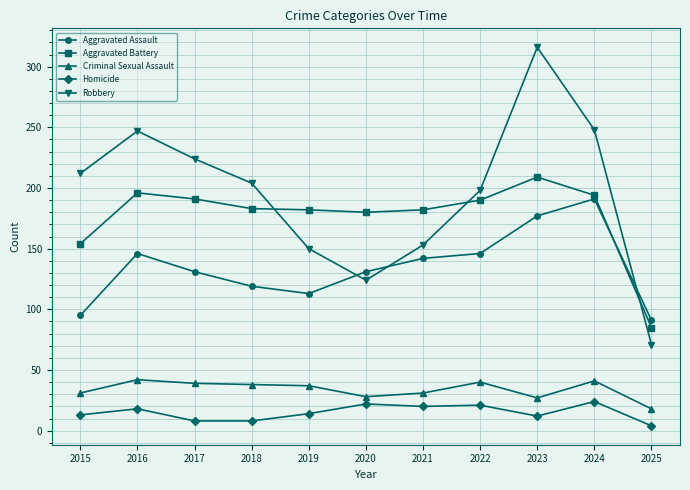

Which series has the largest total across all categories?

Robbery